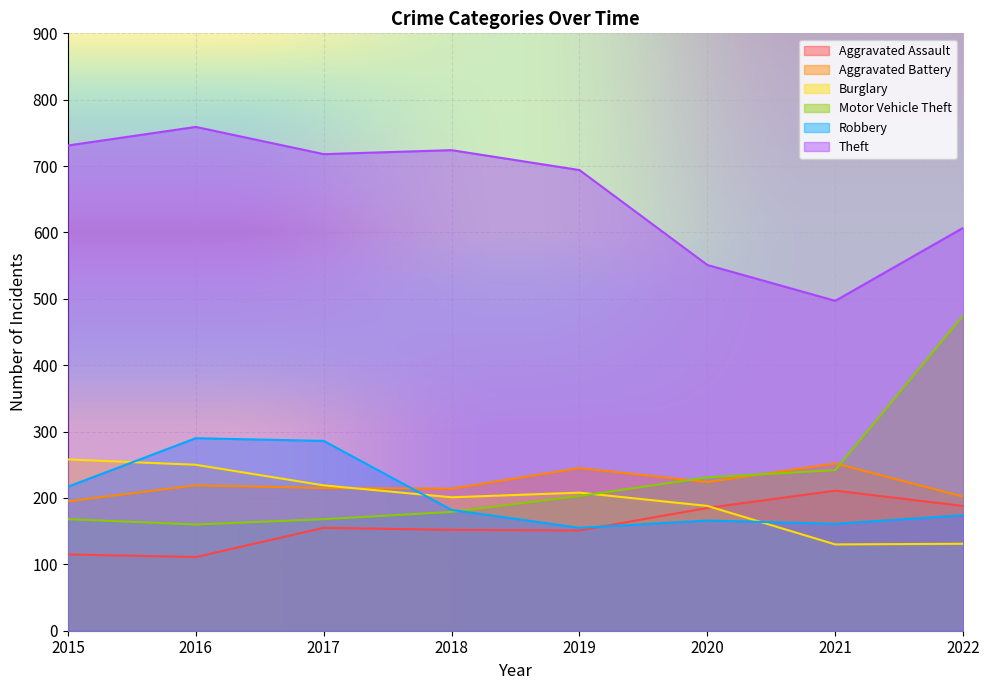

What is the difference between the highest and lowest values at 2016?

648